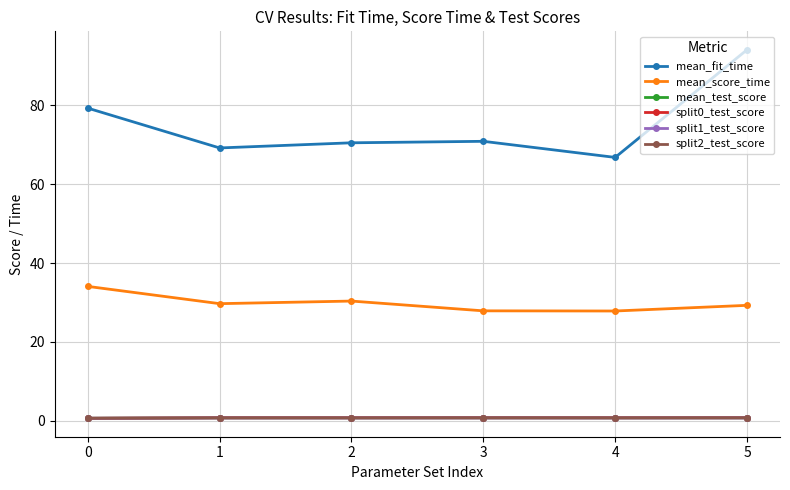

At which category is the sum across all series the highest?

5